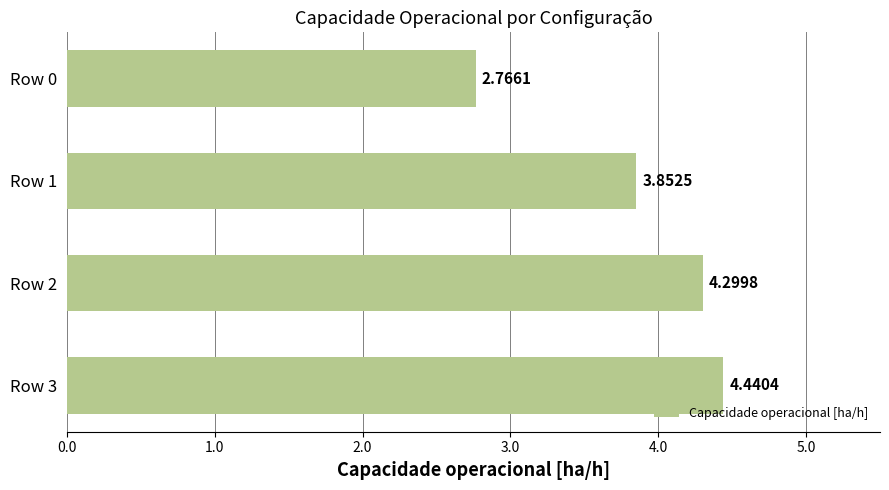

List the labels in order of value, smallest first.

Row 0, Row 1, Row 2, Row 3